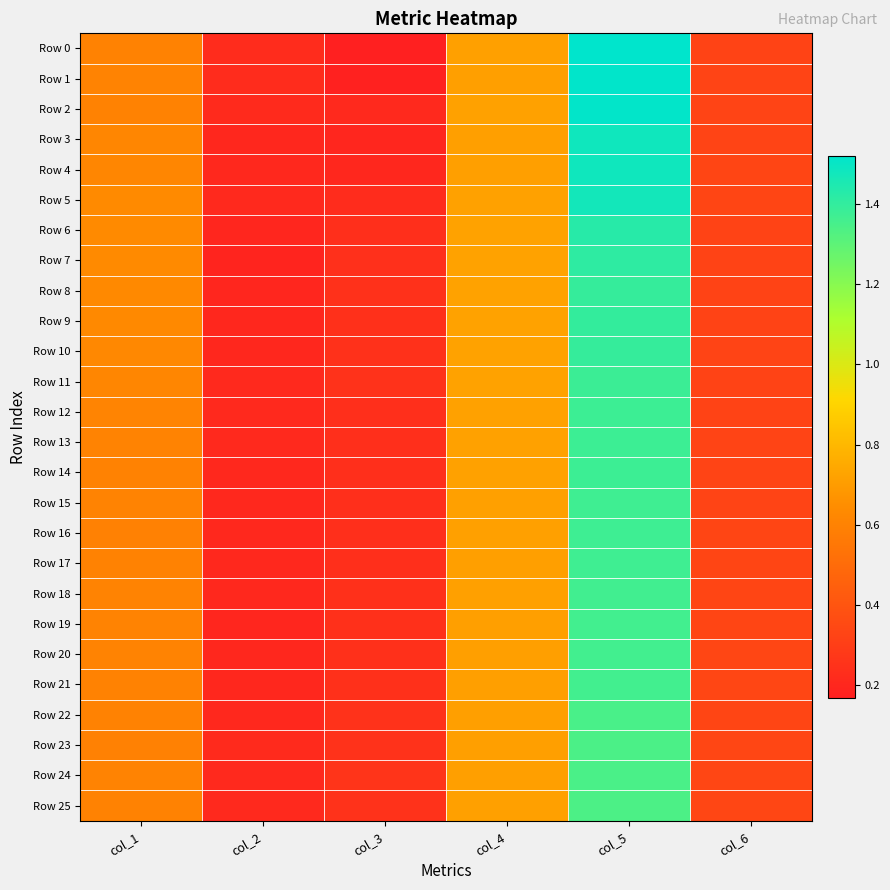

What is the total value across all series at col_2?

5.4